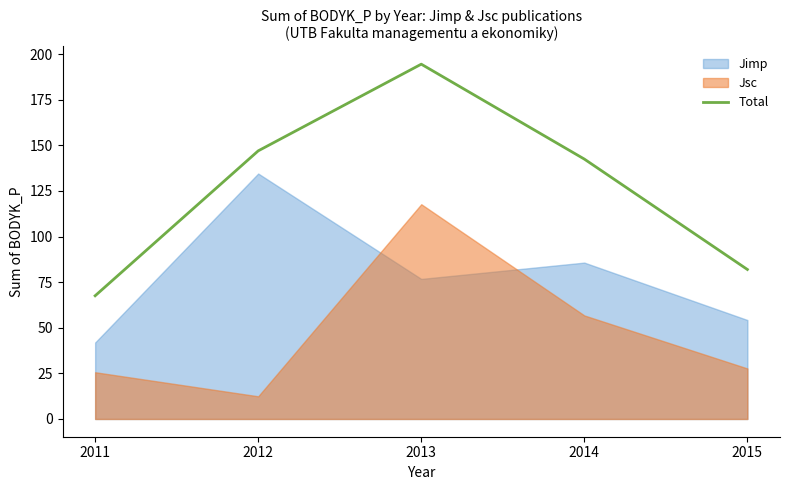

What is the lowest value of the Total series?

67.5